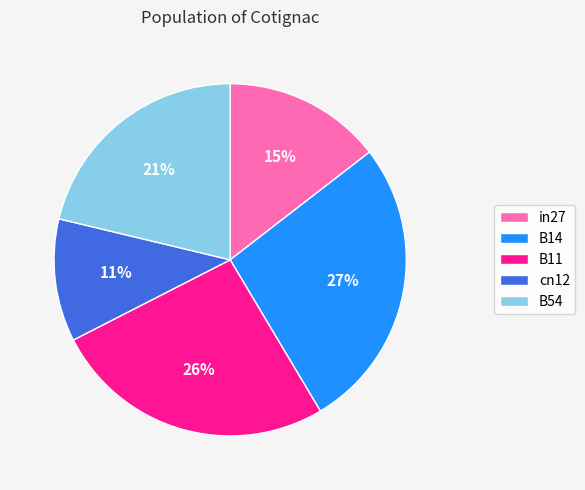

To the nearest percent, what is the combined percentage of B11 and B54?

47%